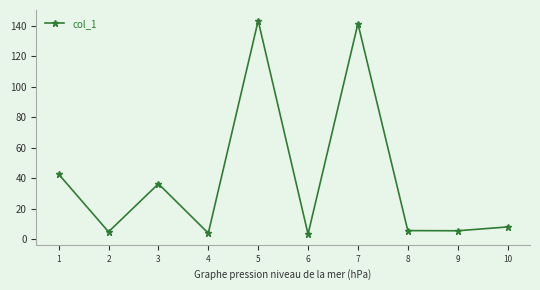

True or false: the data has more than 1 interior local peaks.

True